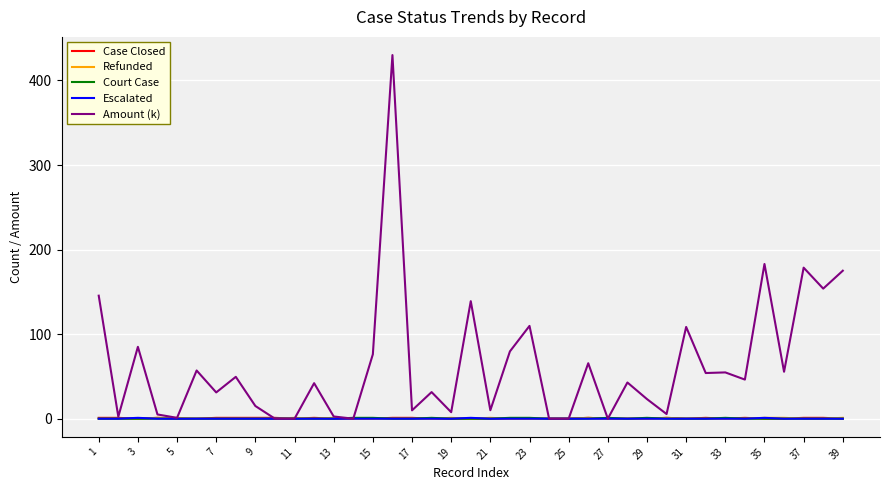

Which series has the largest range (max minus min)?

Amount (k)